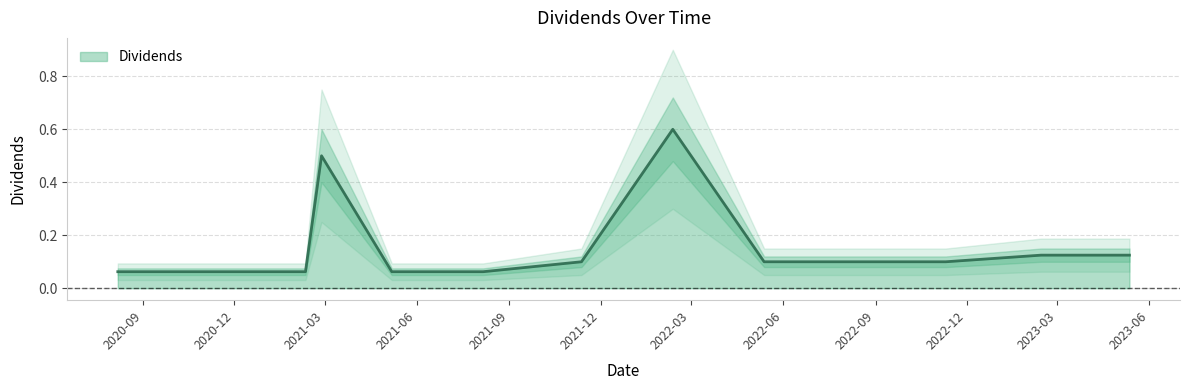

Reading left to right, extract all data points from this chart.

0.1	0.1	0.1	0.5	0.1	0.1	0.1	0.6	0.1	0.1	0.1	0.1	0.1